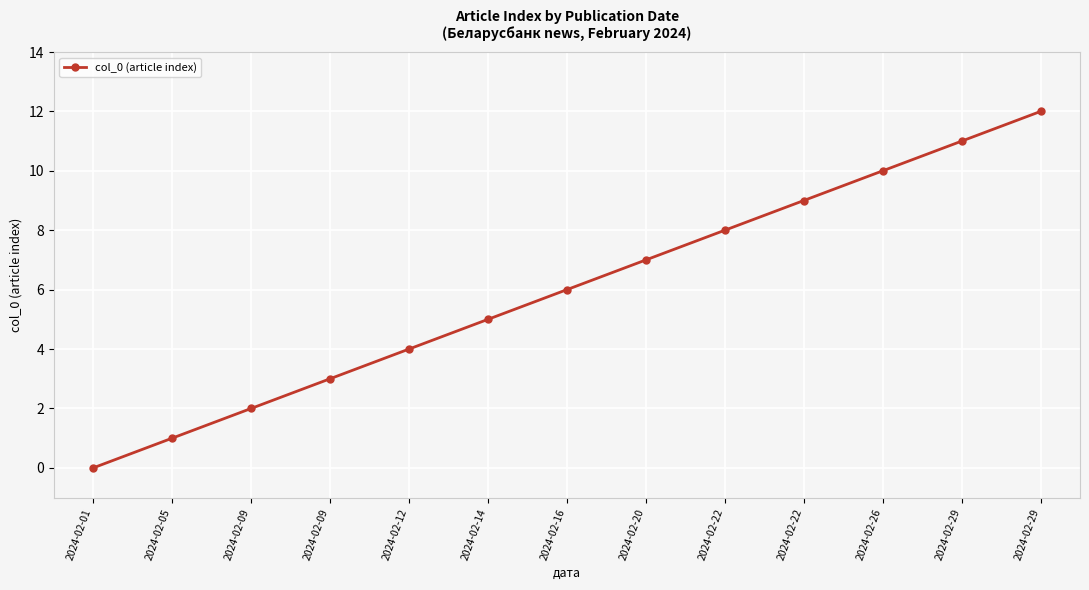

Rank the categories by value from lowest to highest.

2024-02-01, 2024-02-05, 2024-02-09, 2024-02-09, 2024-02-12, 2024-02-14, 2024-02-16, 2024-02-20, 2024-02-22, 2024-02-22, 2024-02-26, 2024-02-29, 2024-02-29